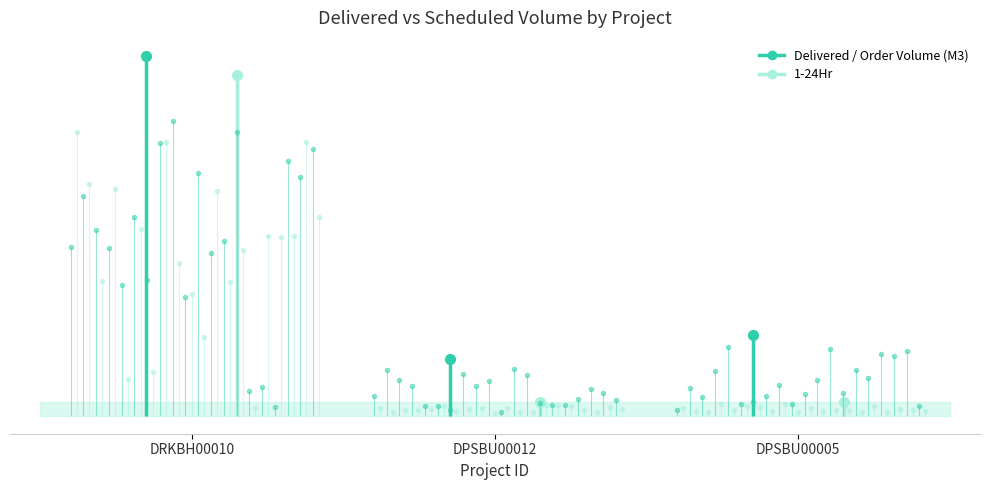

Between DRKBH00010 and DPSBU00012, which series saw the biggest shift?

1-24Hr